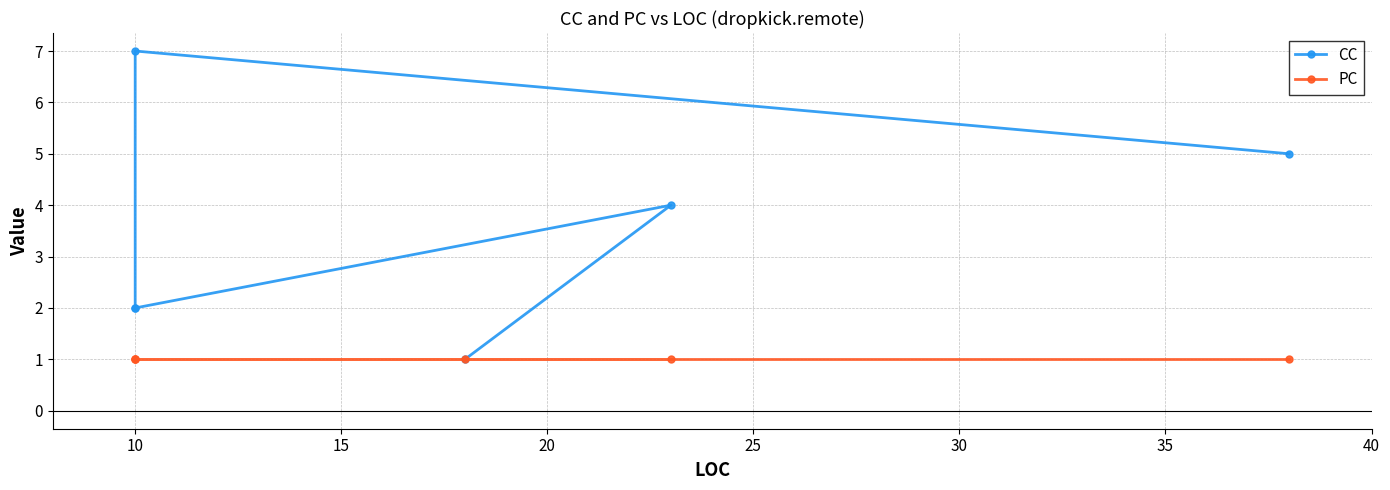

At 10, list the series in order from smallest to largest.

PC, CC